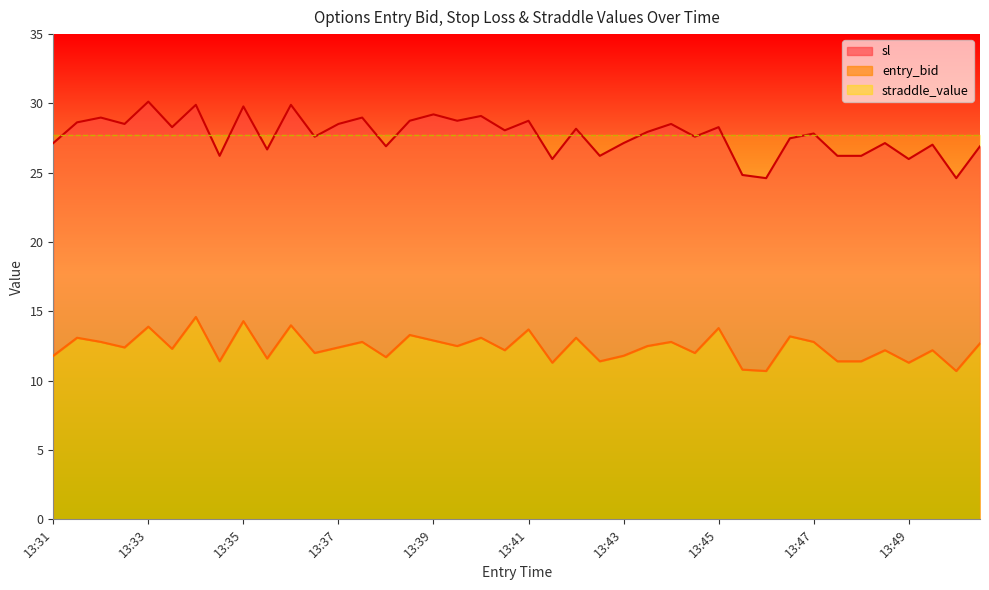

What is the value of the sl point at the 33rd from the left?

27.5